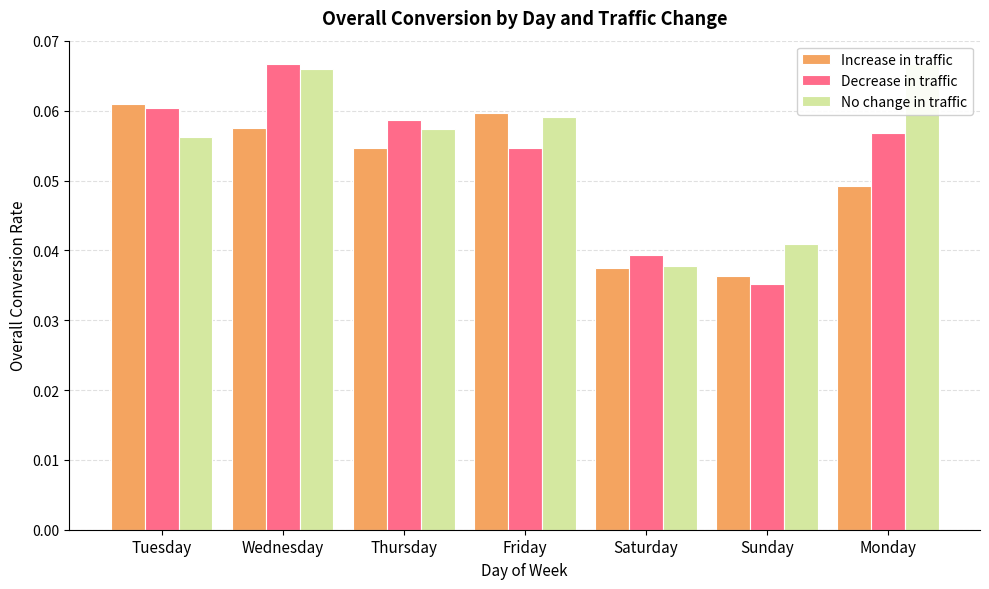

Which label corresponds to the largest value in the chart?

Wednesday